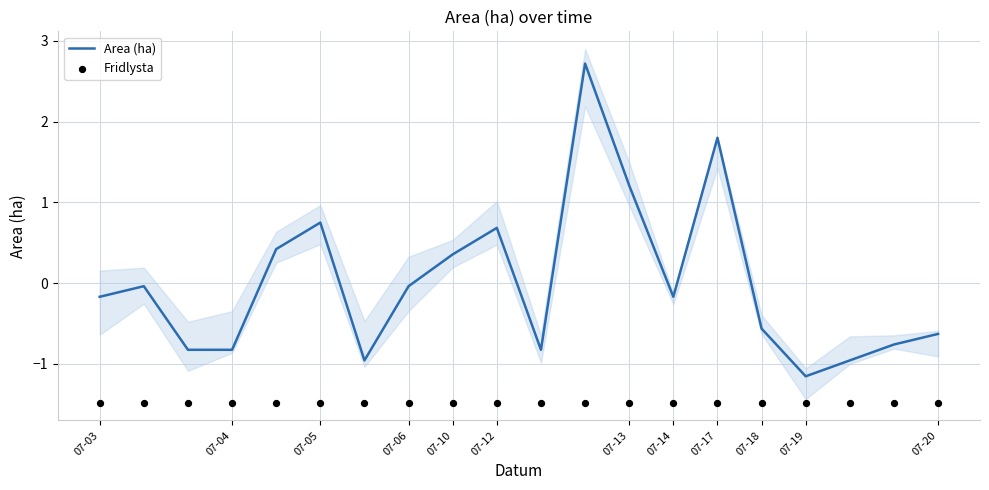

Is the value of Fridlysta at 07-05 greater than the value of Area (ha) at 17?

No